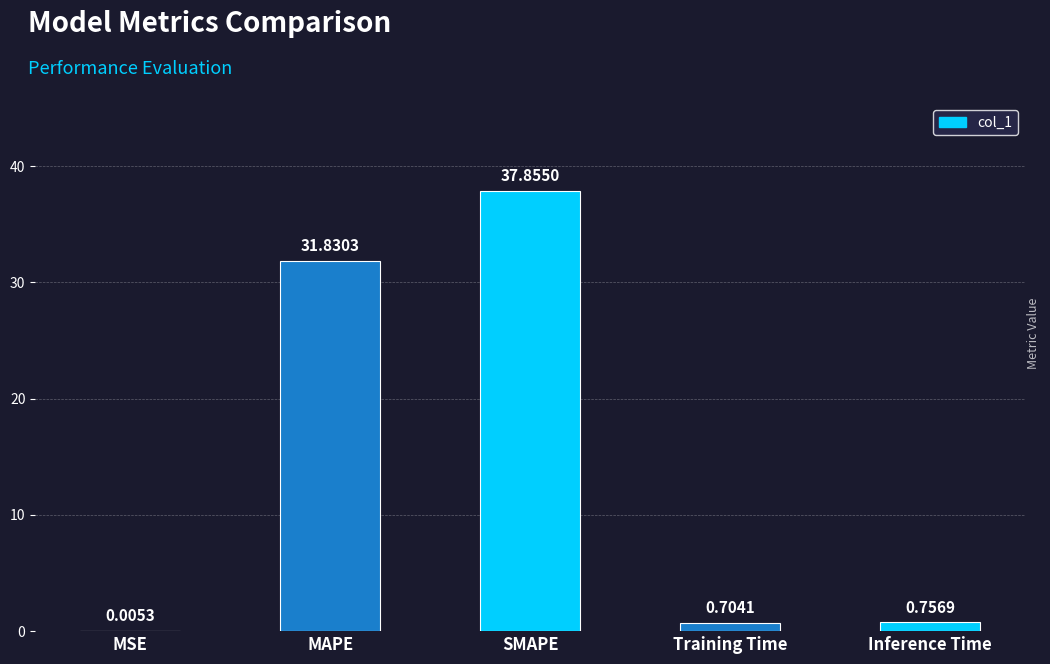

The value at SMAPE is 37.9. True or false?

True